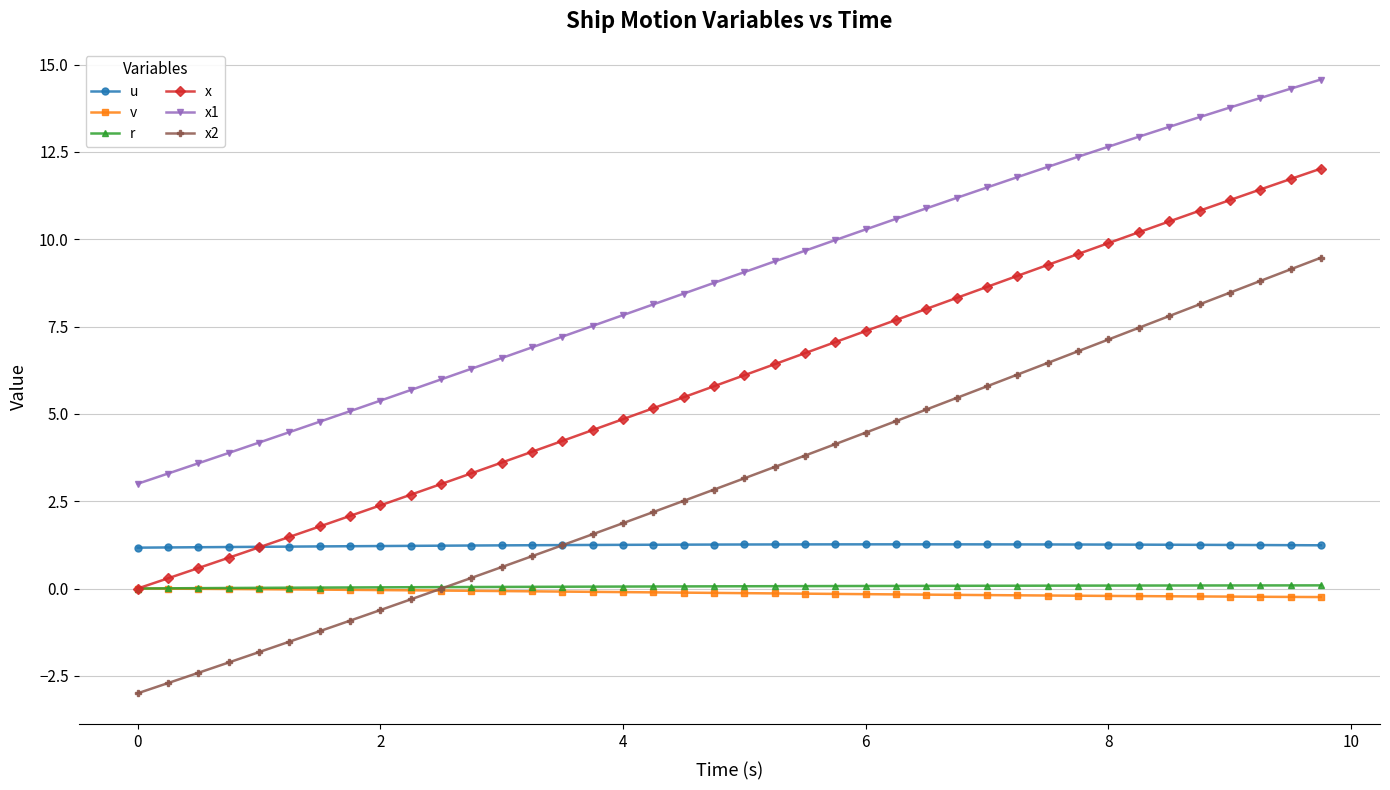

True or false: x1 and v intersect in this chart.

False